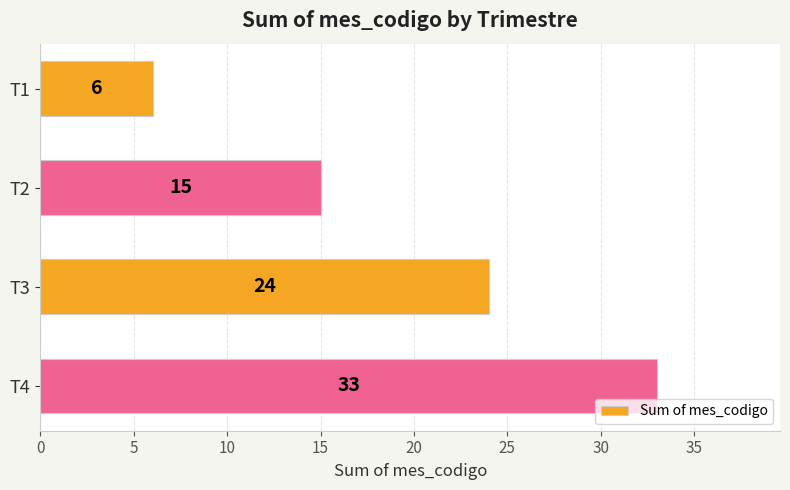

What is the minimum value shown in the chart?

6